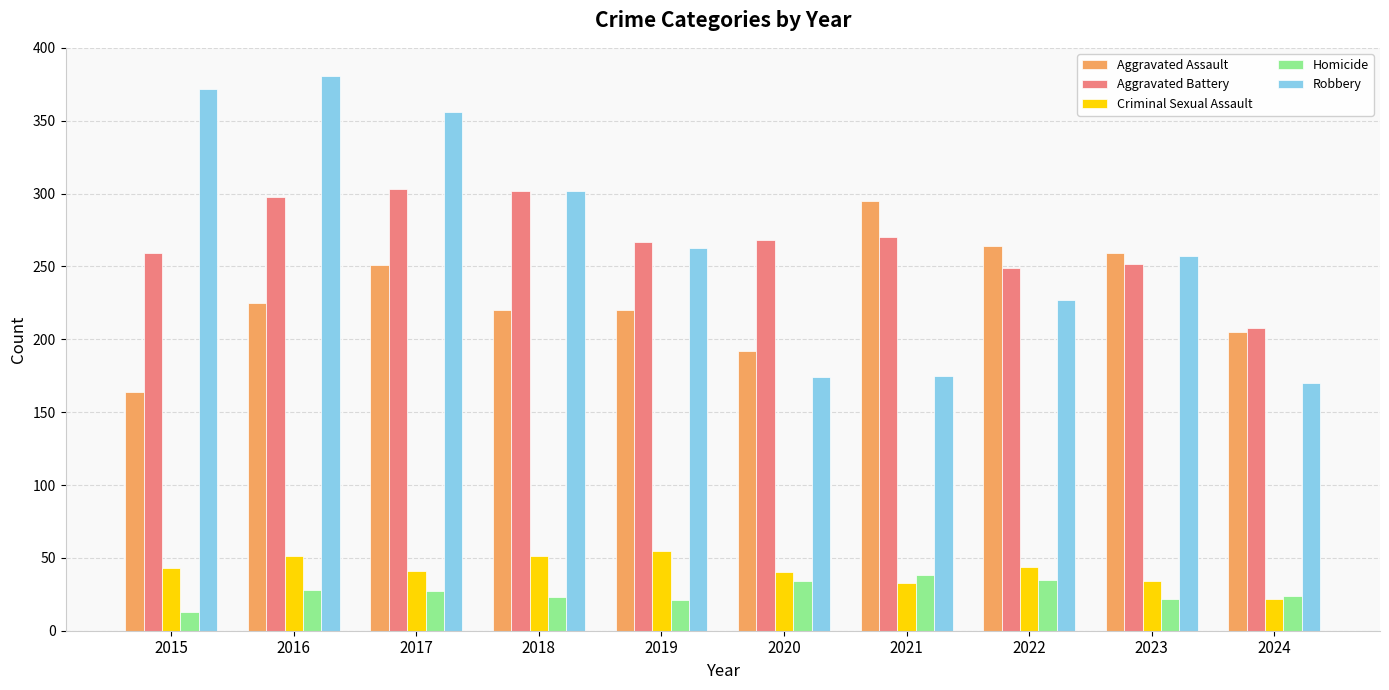

What is the sum of the Criminal Sexual Assault values at 2017 and 2023?

75